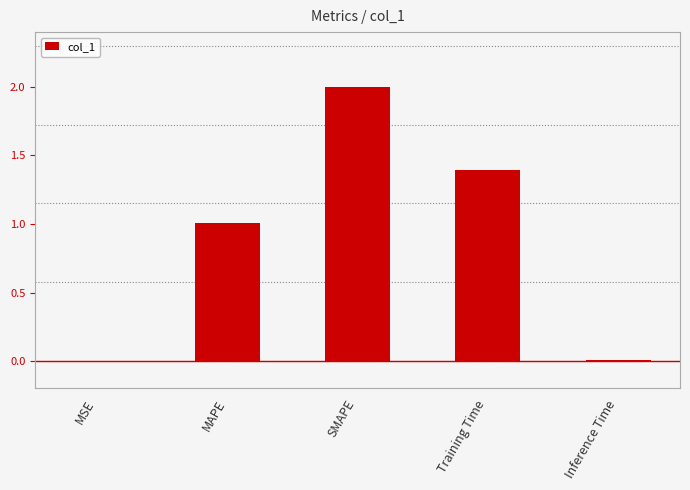

What is the difference between the values at Training Time and SMAPE?

0.6